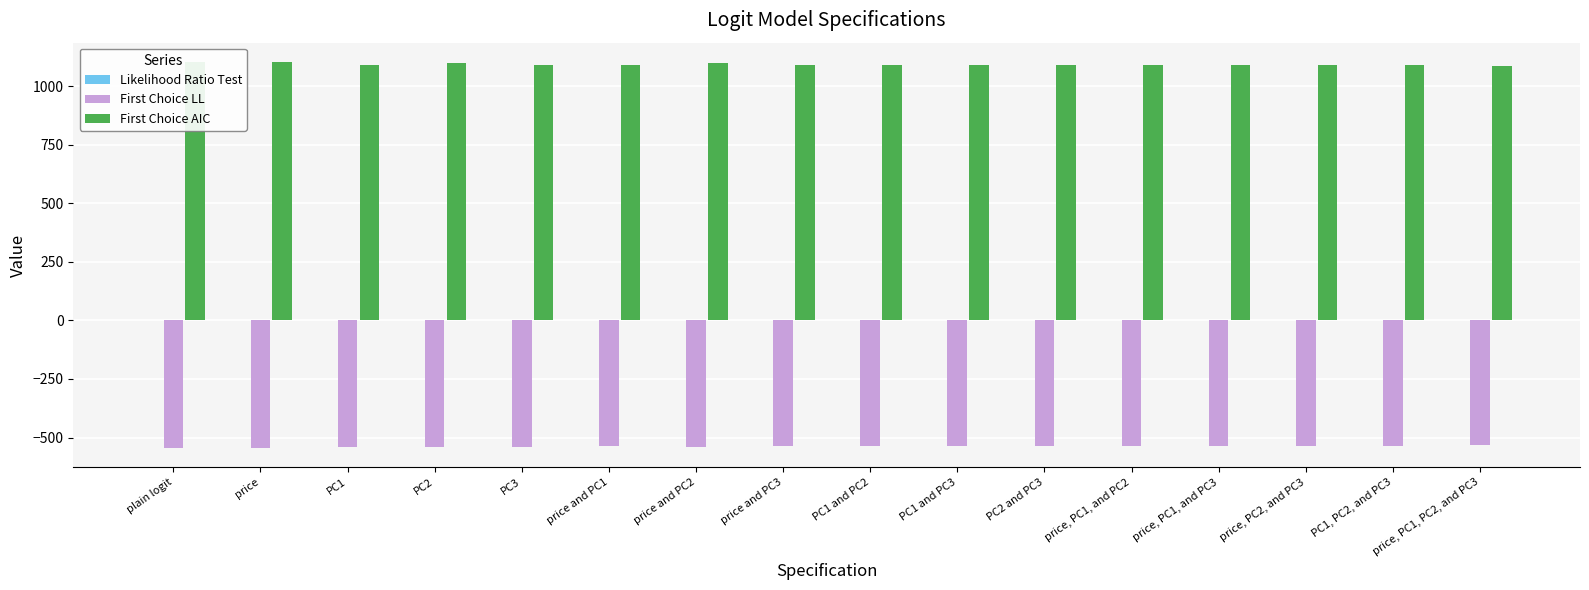

What is the maximum value for First Choice LL?

-533.1